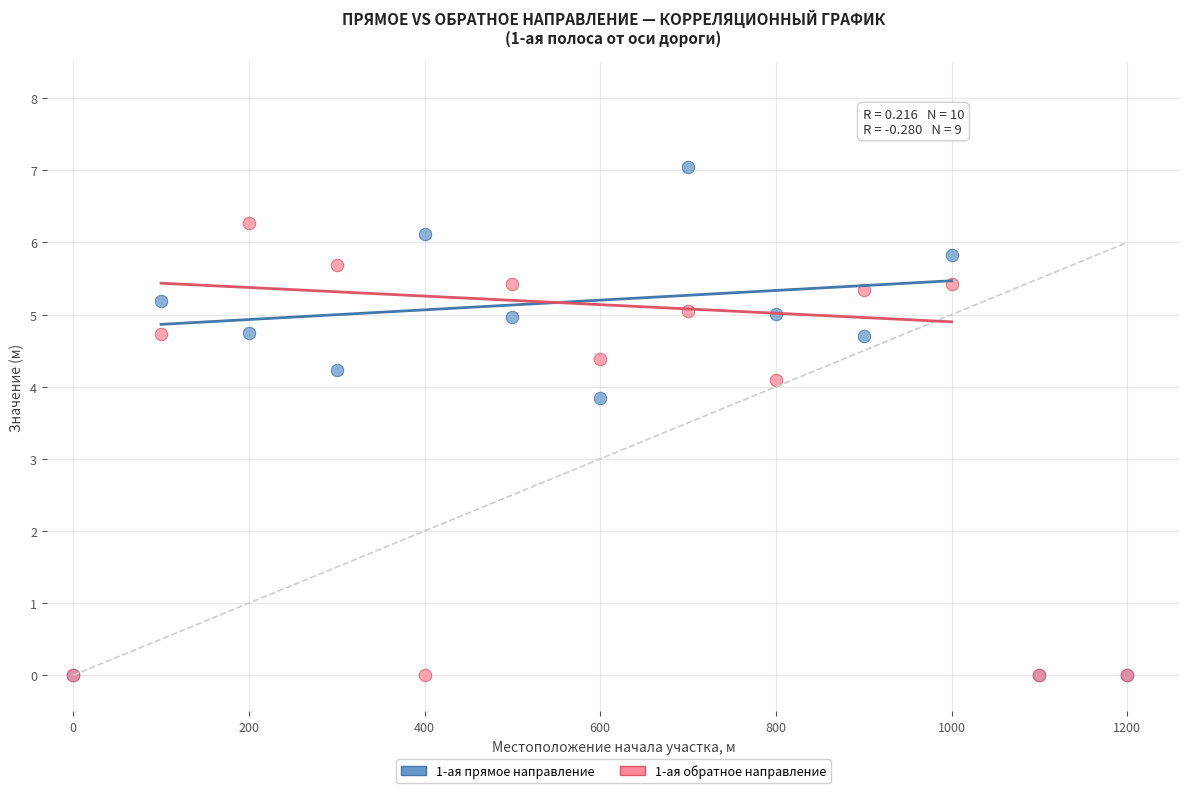

What are all the series names shown in the legend?

1-ая прямое направление, 1-ая обратное направление